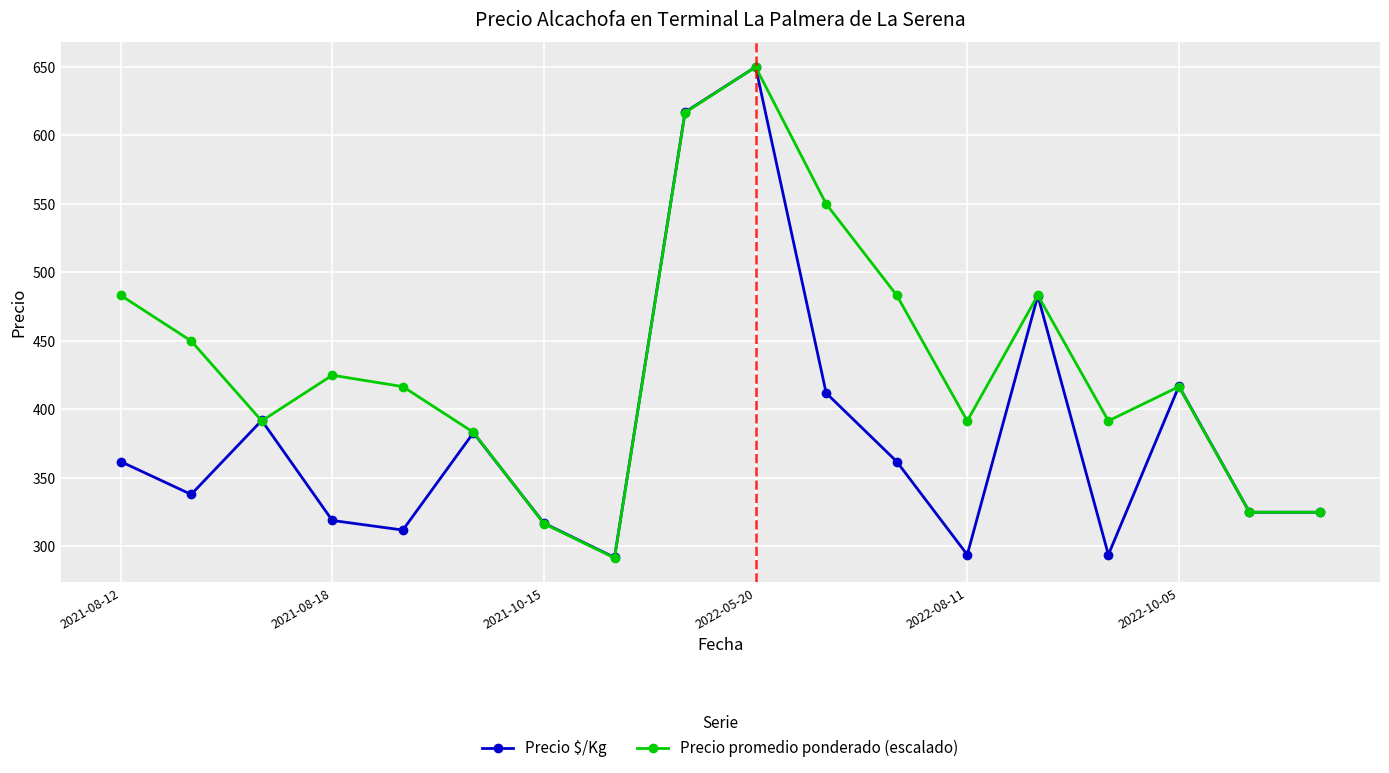

True or false: Precio $/Kg has more than 0 points higher than both neighbors.

True